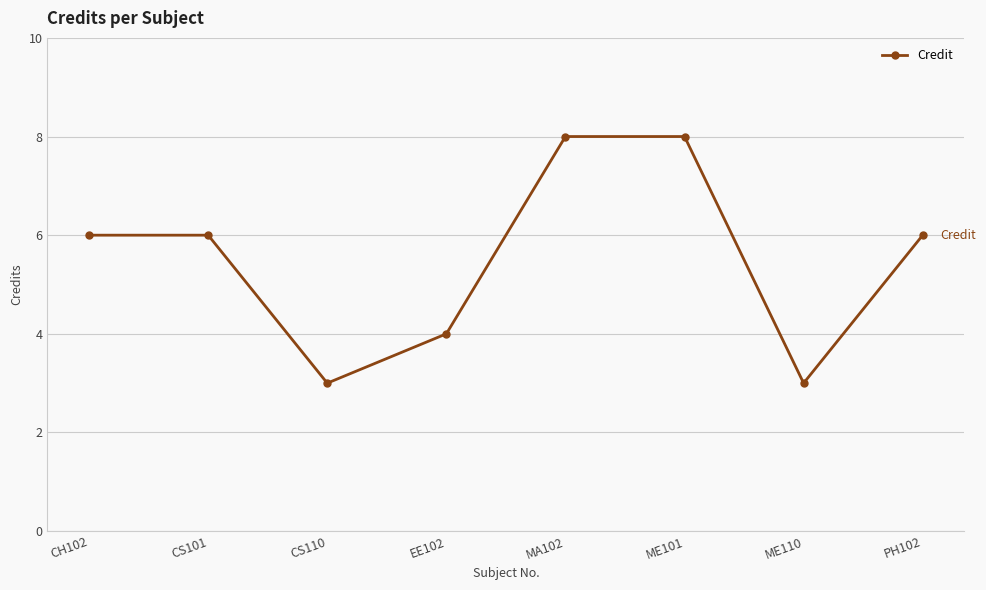

What is the label of the 8th point from the left?

PH102